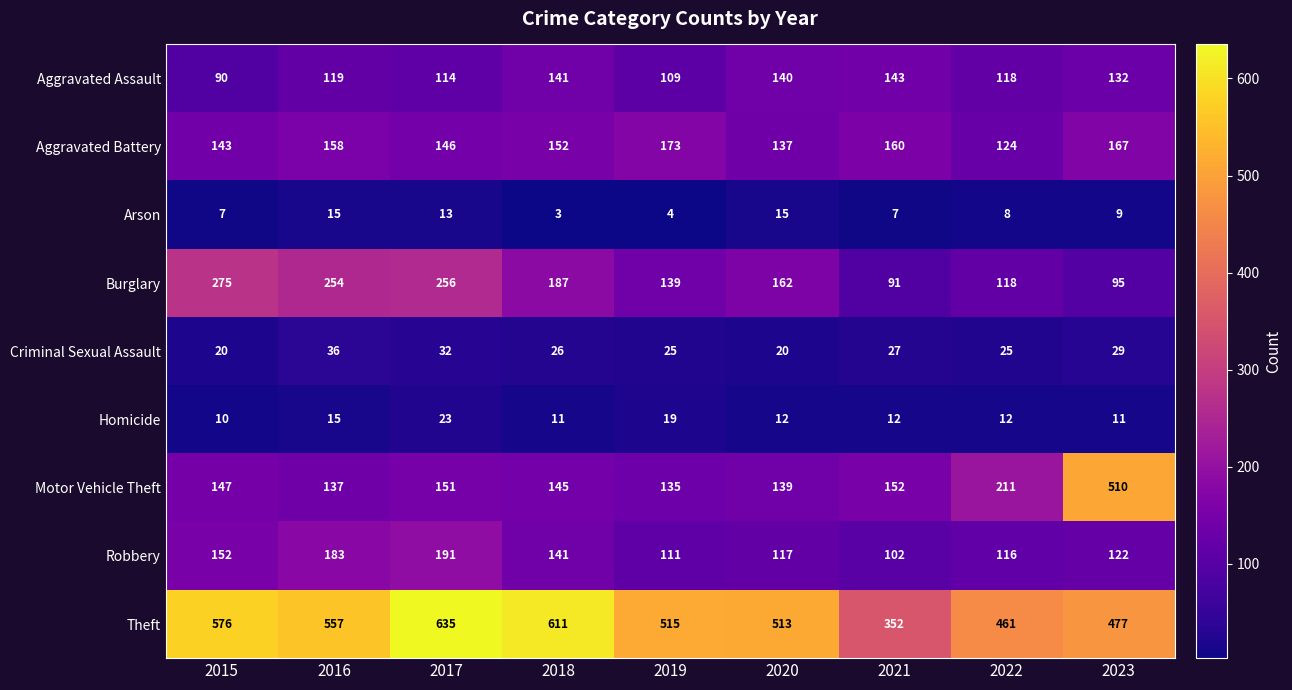

At which category does the chart reach its peak across all series?

2017